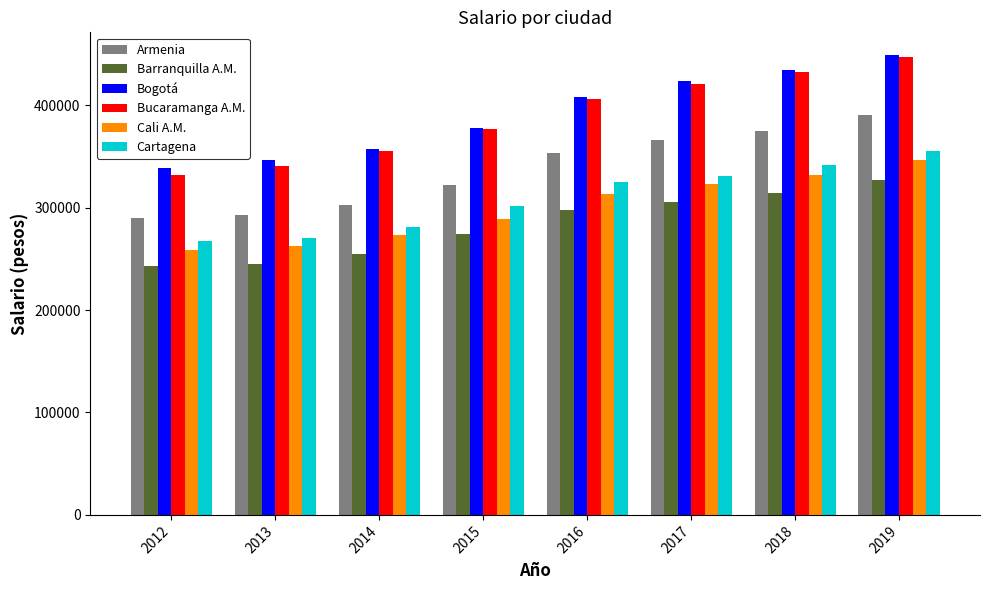

Which series has the widest spread of values?

Bucaramanga A.M.